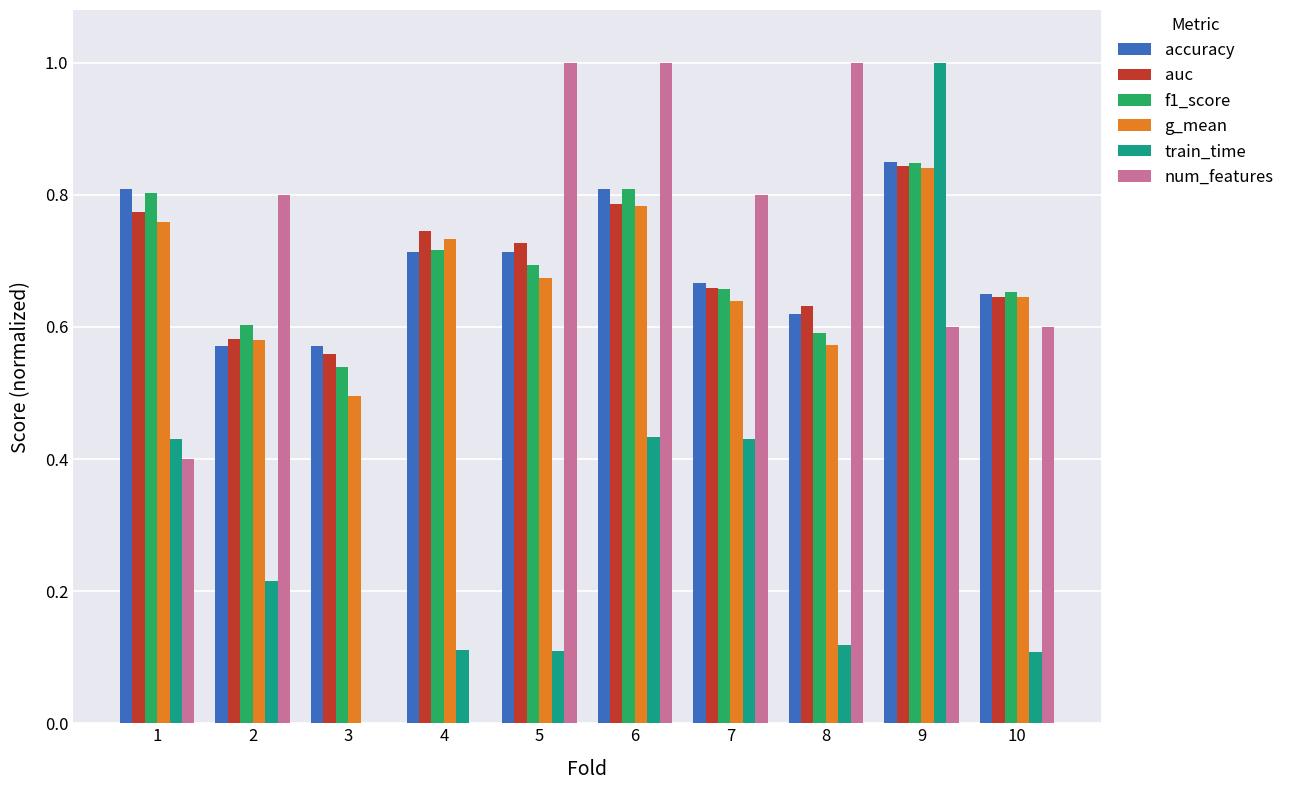

At which category is the sum across all series the highest?

9